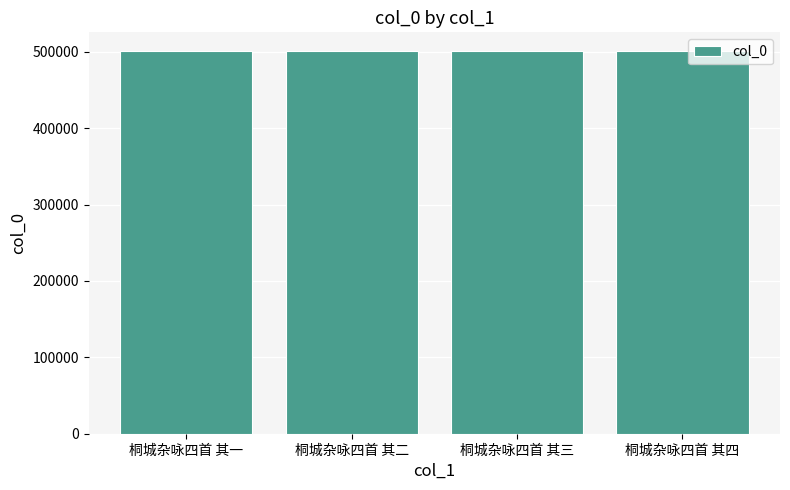

Is it true that the value at 桐城杂咏四首 其一 is 500430?

True